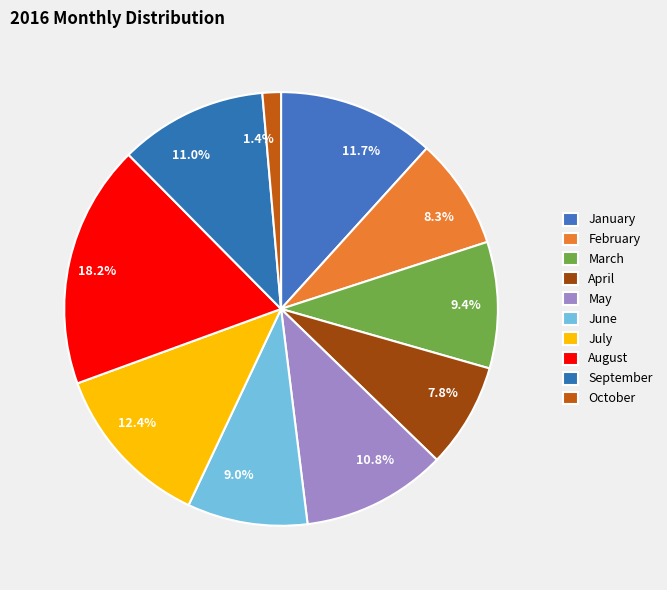

Count the number of slices in the pie.

10